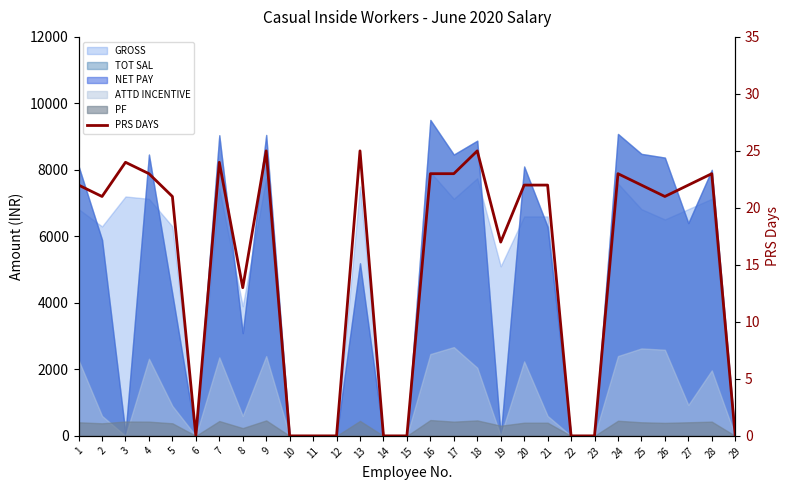

True or false: there are more than 2 points higher than both neighbors.

True